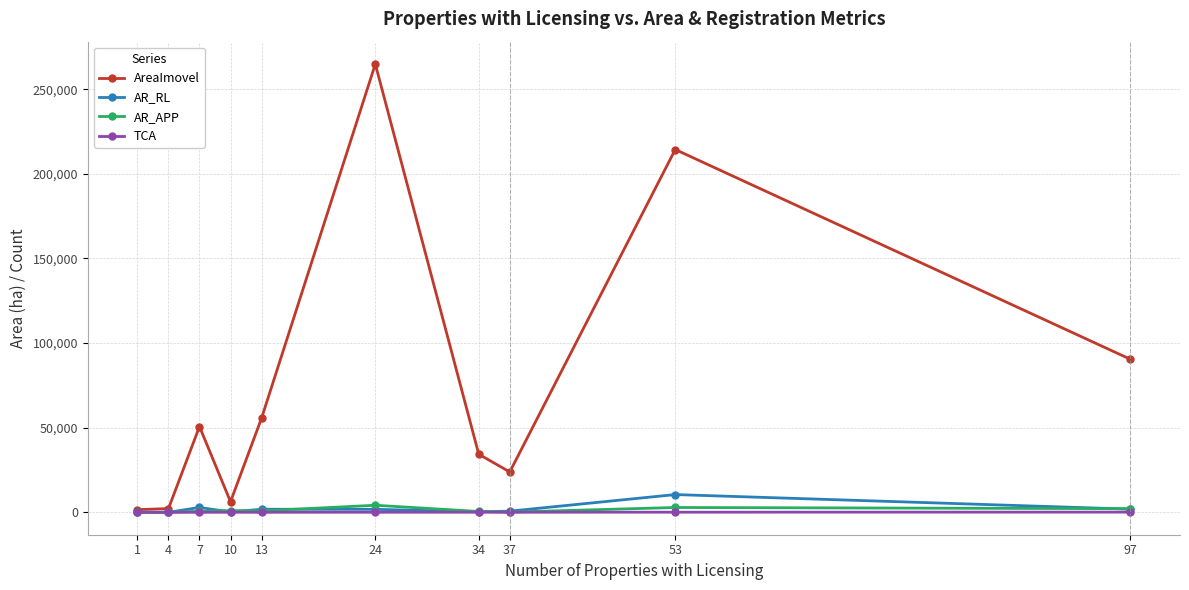

Which series has the widest spread of values?

AreaImovel